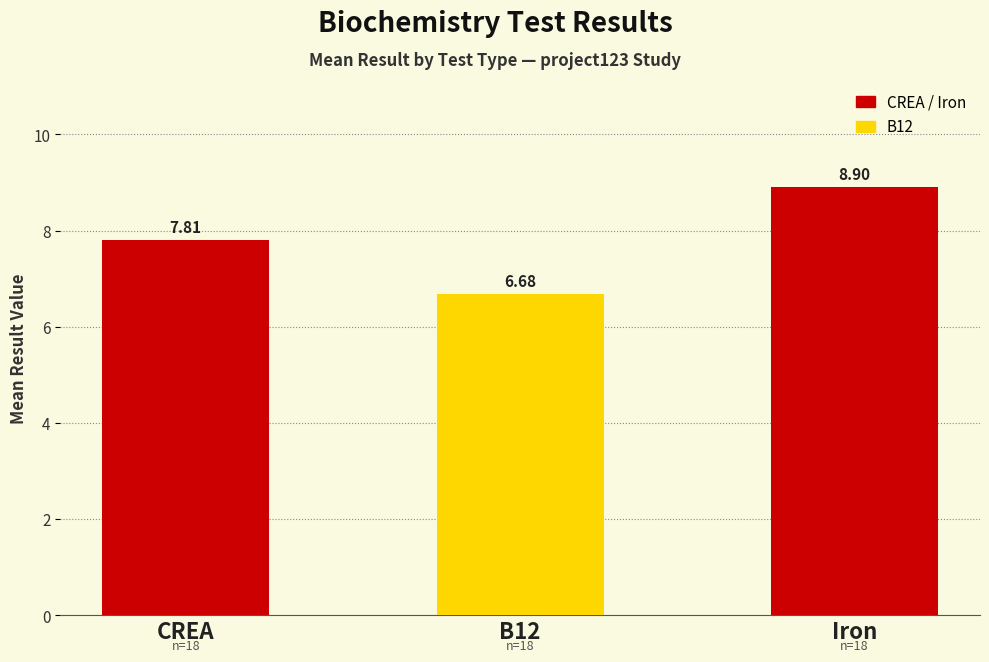

Rank the categories by value from lowest to highest.

B12, CREA, Iron